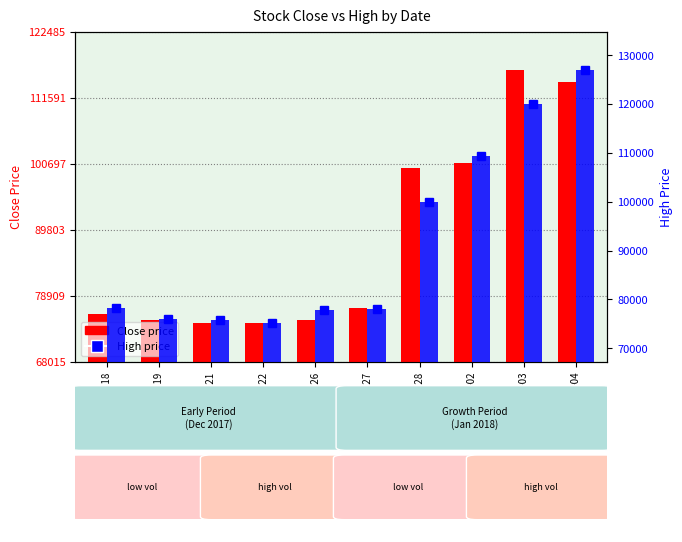

Between 2017-12-27 and 2018-01-03, which series saw the biggest shift?

High